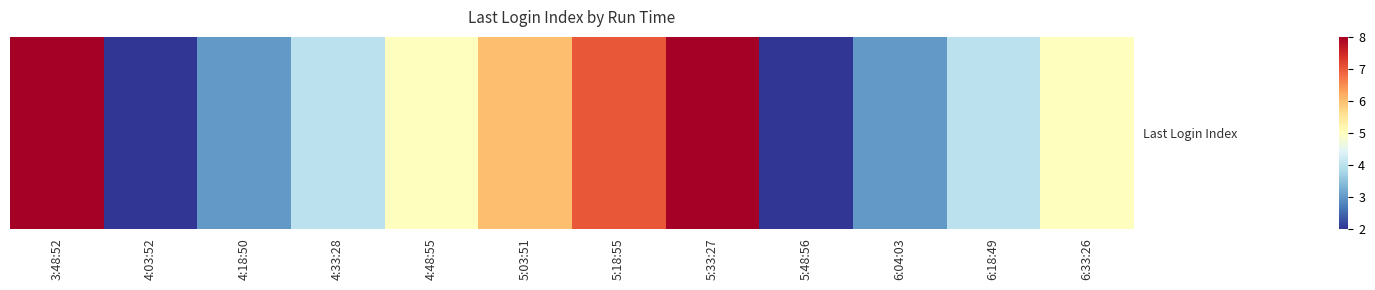

Is it true that the value at 4:18:50 is 3?

True